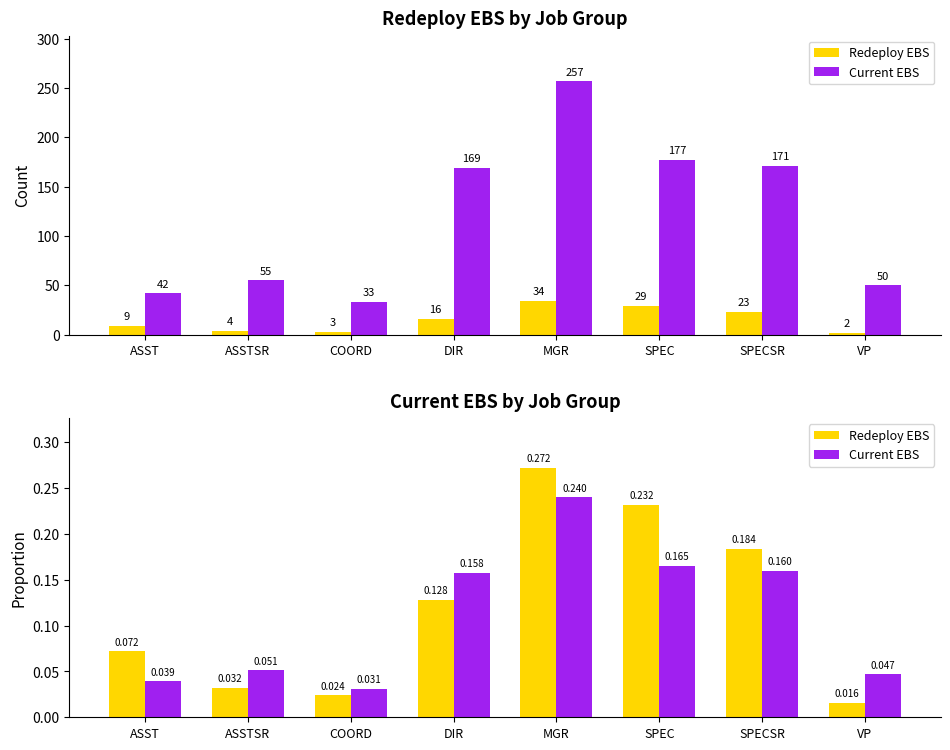

Which series has the largest total across all categories?

Redeploy EBS